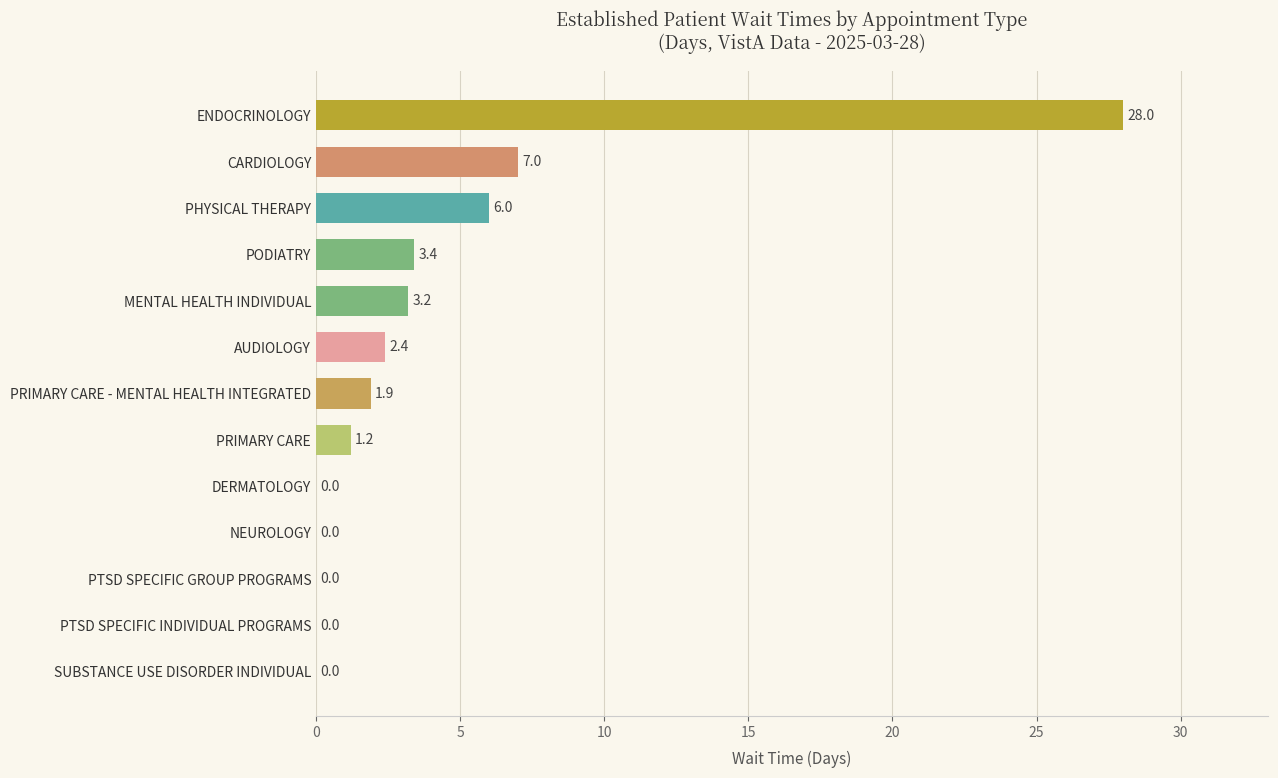

Is it true that the value at DERMATOLOGY is 19.5?

False